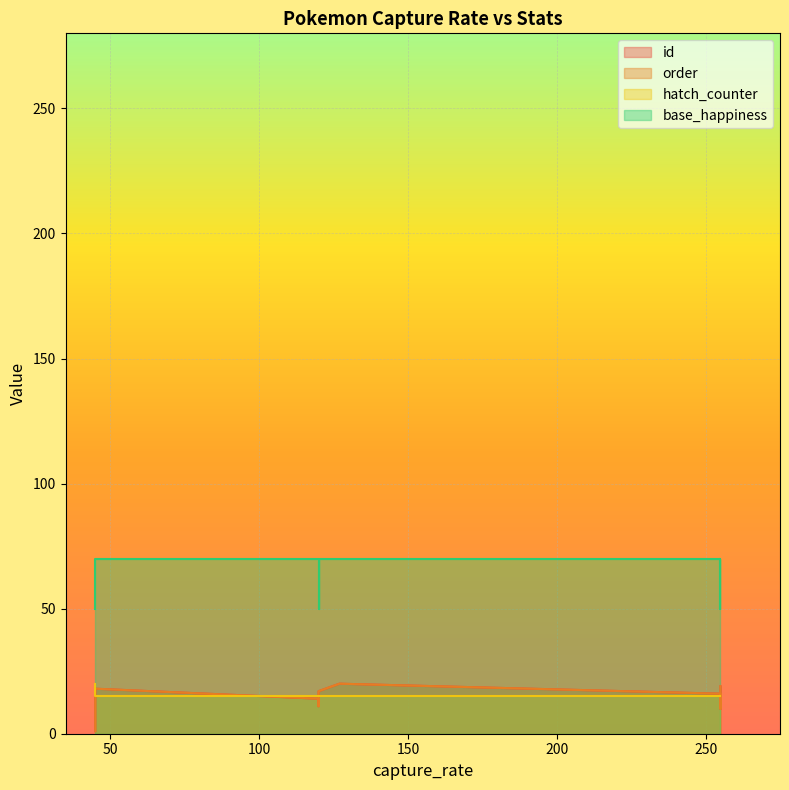

Reading left to right, extract all data points from this chart.

id: 0=1	1=2	2=3	3=4	4=5	5=6	6=7	7=8	8=9	9=10	10=11	11=12	12=13	13=14	14=15	15=16	16=17	17=18	18=19	19=20
order: 0=1	1=2	2=3	3=4	4=5	5=6	6=7	7=8	8=9	9=10	10=11	11=12	12=13	13=14	14=15	15=16	16=17	17=18	18=19	19=20
hatch_counter: 0=20	1=20	2=20	3=20	4=20	5=20	6=20	7=20	8=20	9=15	10=15	11=15	12=15	13=15	14=15	15=15	16=15	17=15	18=15	19=15
base_happiness: 0=50	1=50	2=50	3=50	4=50	5=50	6=50	7=50	8=50	9=50	10=50	11=50	12=70	13=70	14=70	15=70	16=70	17=70	18=70	19=70